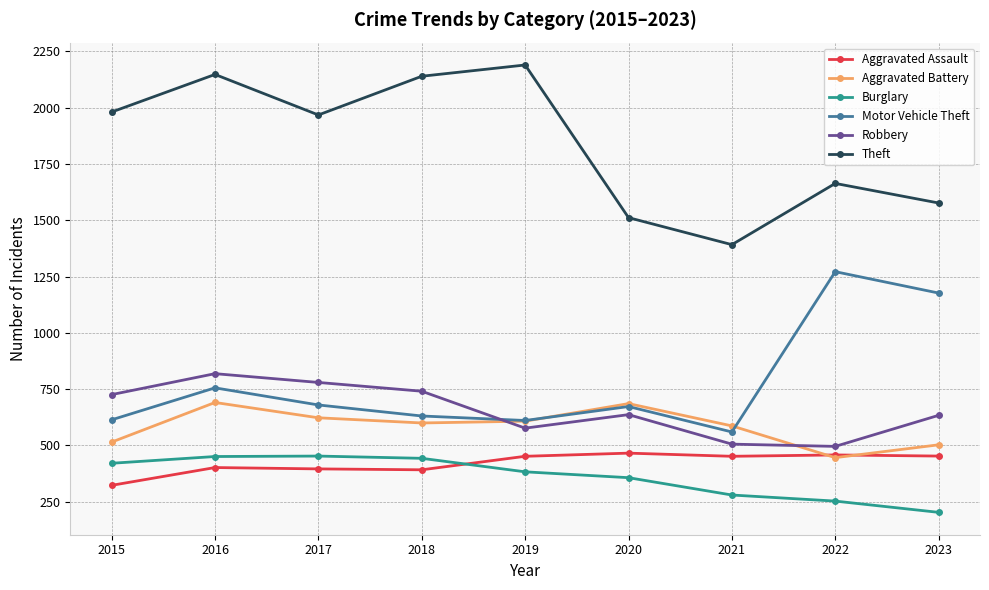

How many lines are shown in the chart?

6